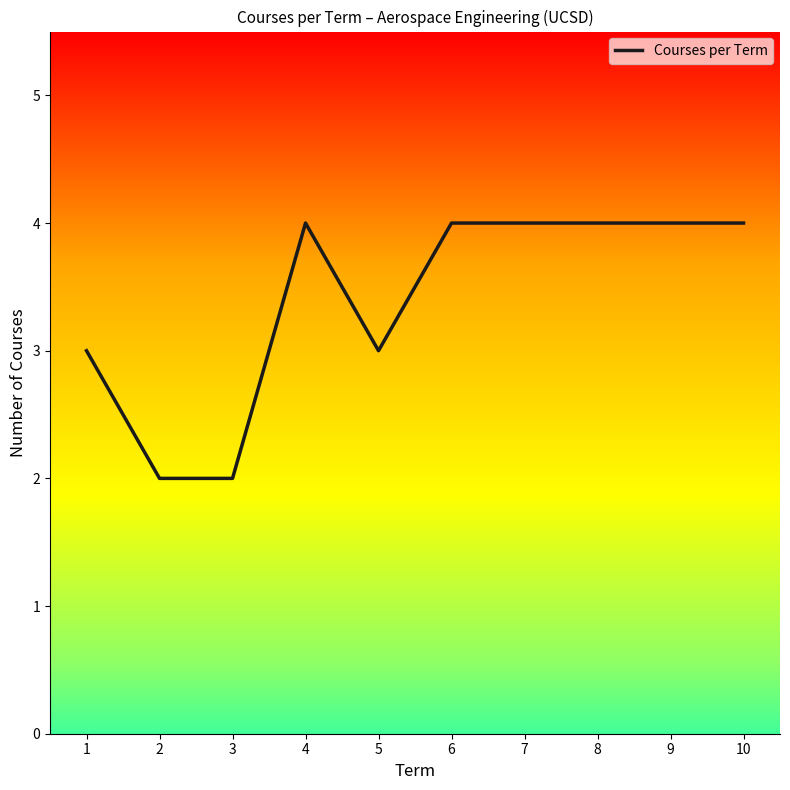

What is the maximum value shown in the chart?

4